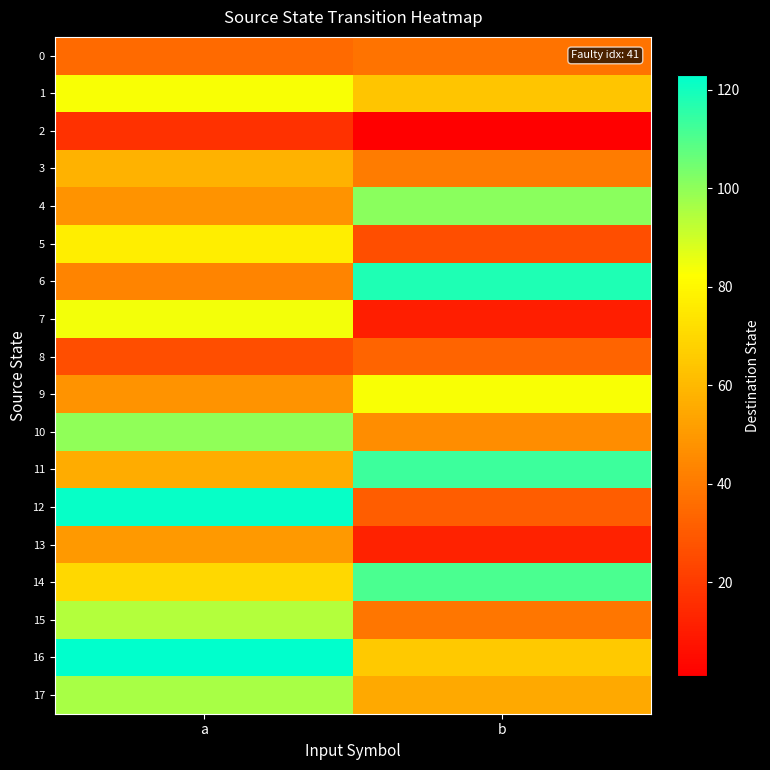

At how many categories does at least one series exceed 112?

2